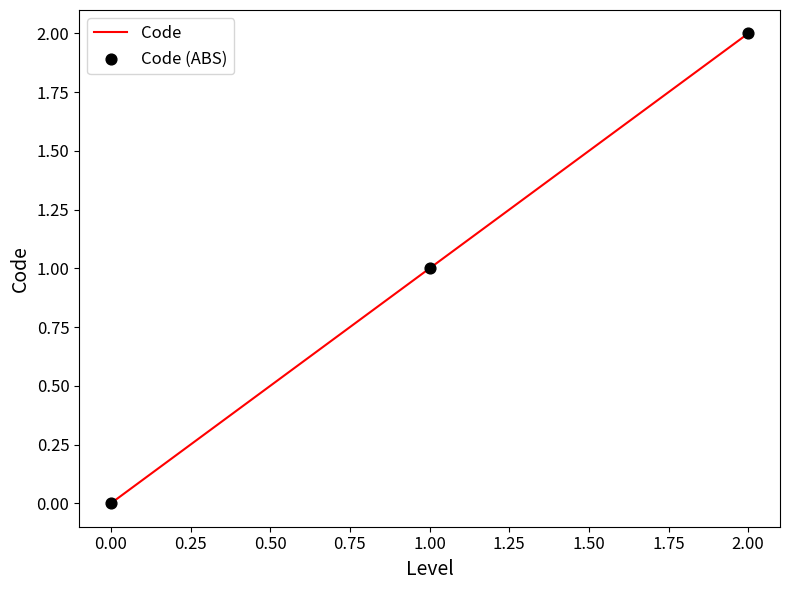

What is the sum of all values?

3